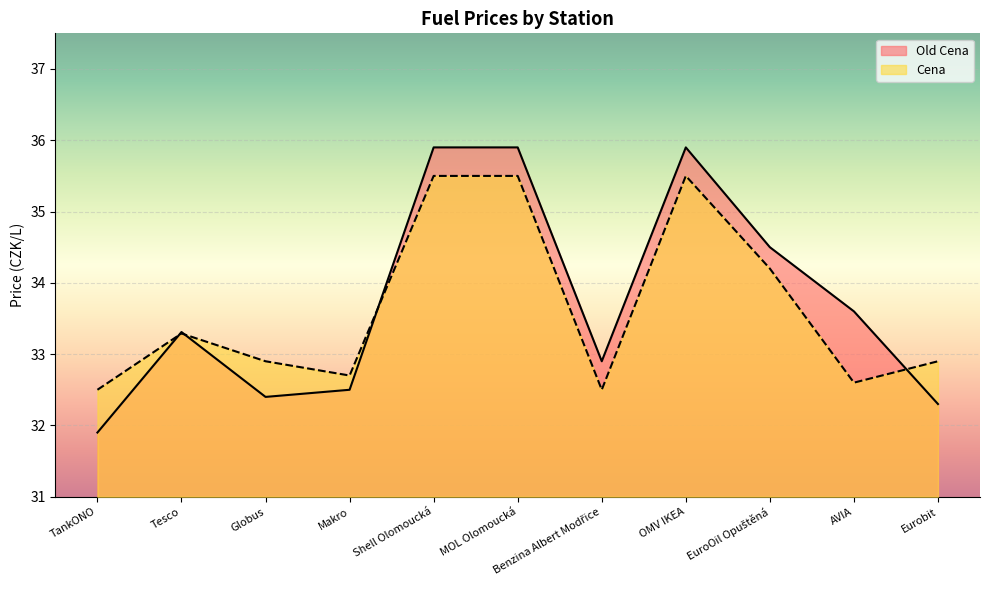

Which label corresponds to the largest value in the chart?

Shell Olomoucká